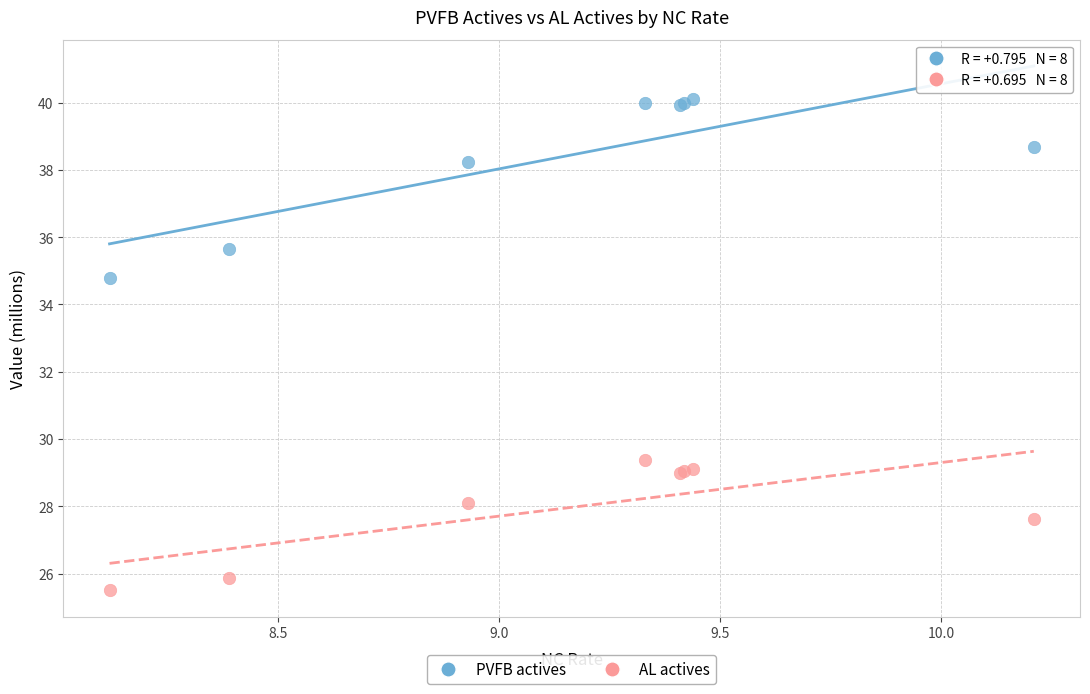

Which series contains the lowest Y value?

AL actives